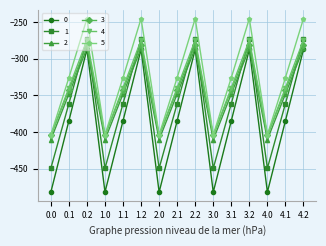

What is the label of the 7th point from the left?

2.0